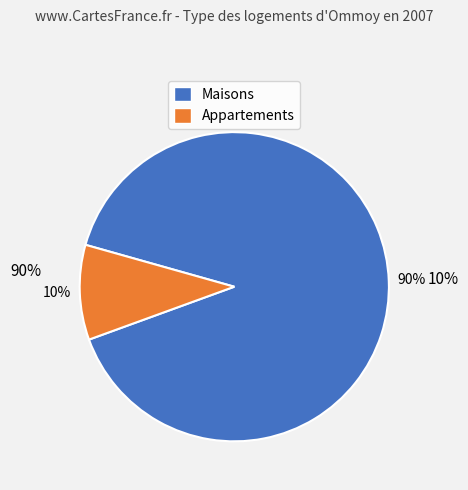

Is there any slice that represents more than half of the pie?

Yes